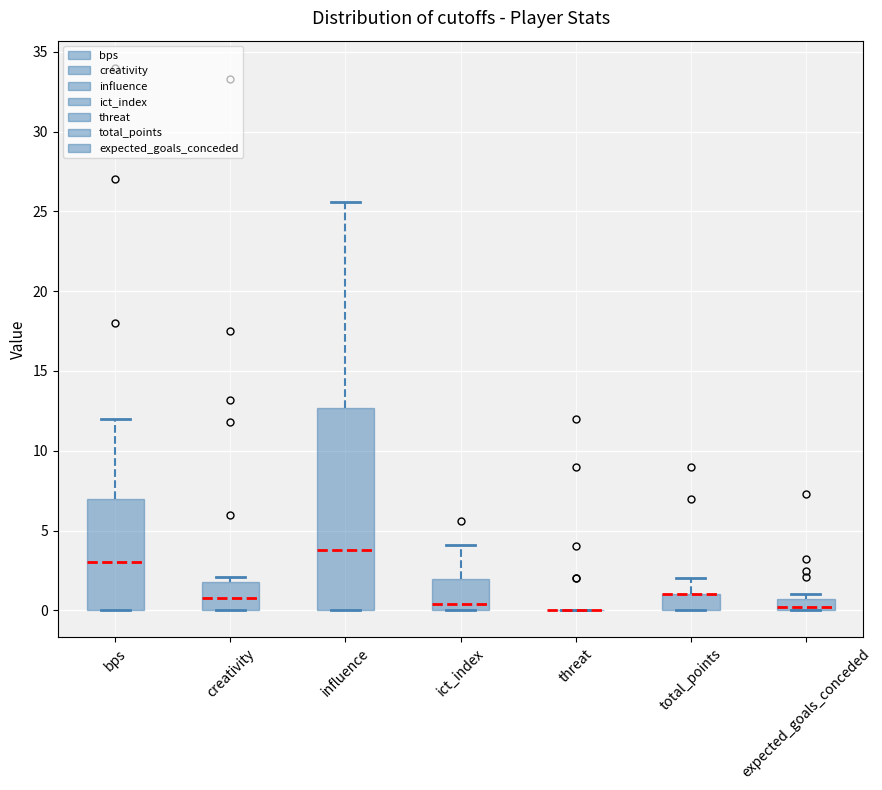

Which box is the tallest, from its lower edge to its upper edge?

influence